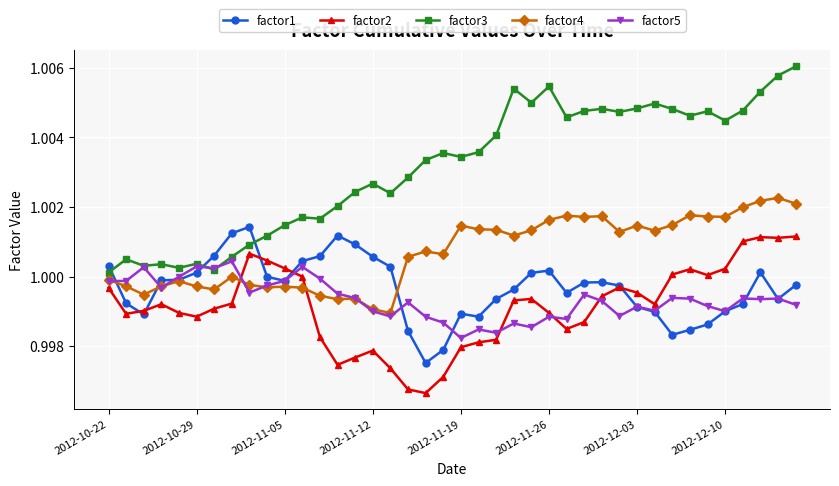

At how many categories does at least one series exceed 1?

40